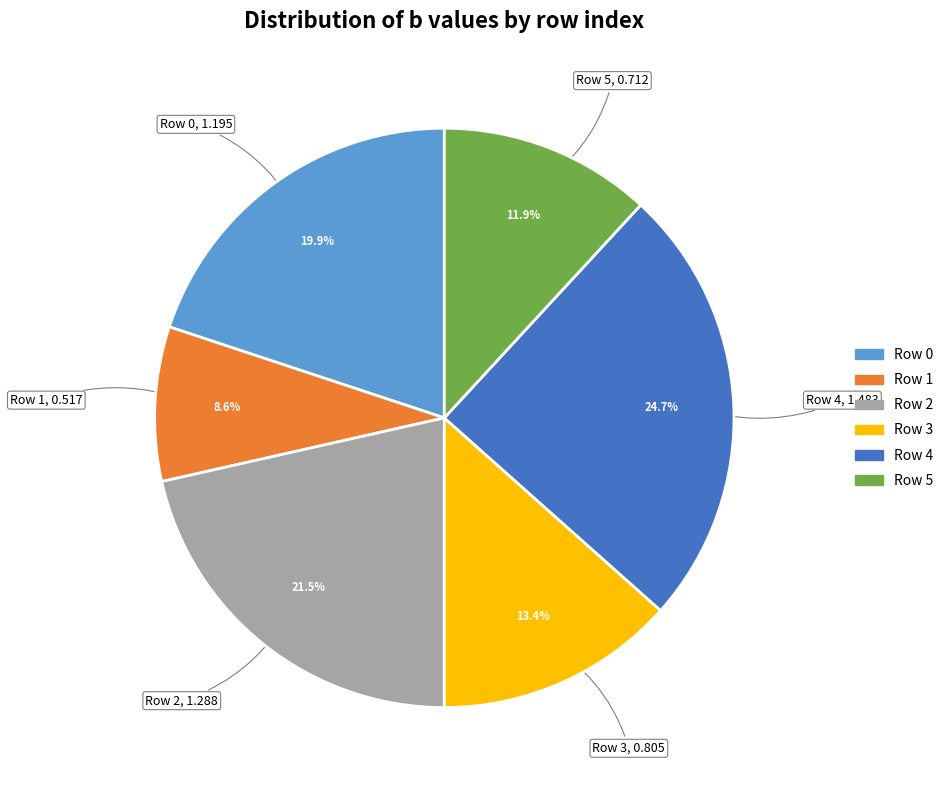

Is there a majority slice in this chart?

No